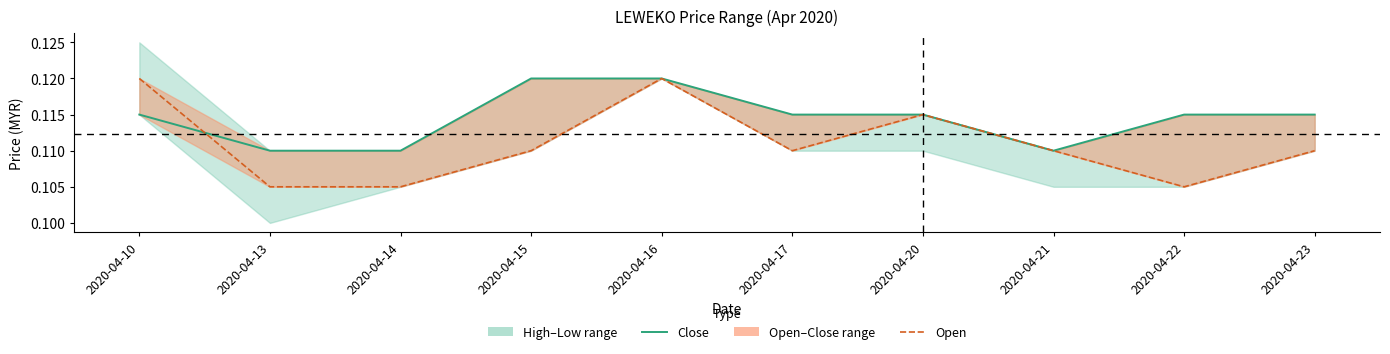

Is it true that Close equals 0.1 at 2020-04-10?

True